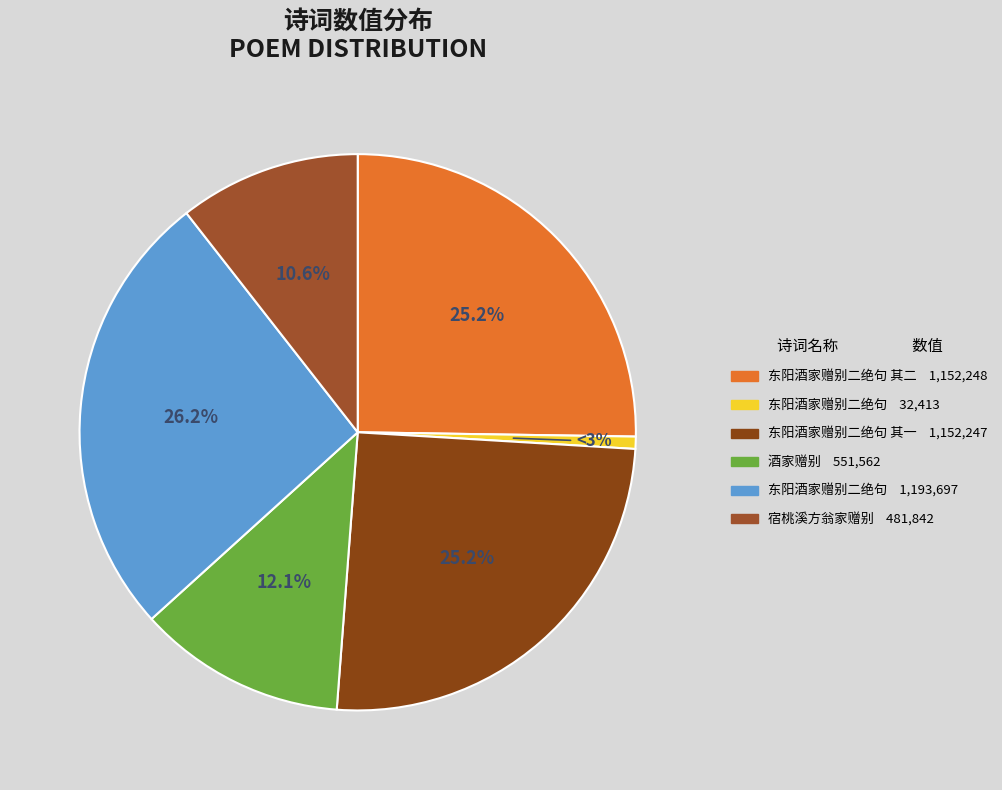

The 宿桃溪方翁家赠别 slice represents 1% of the pie. True or false?

False